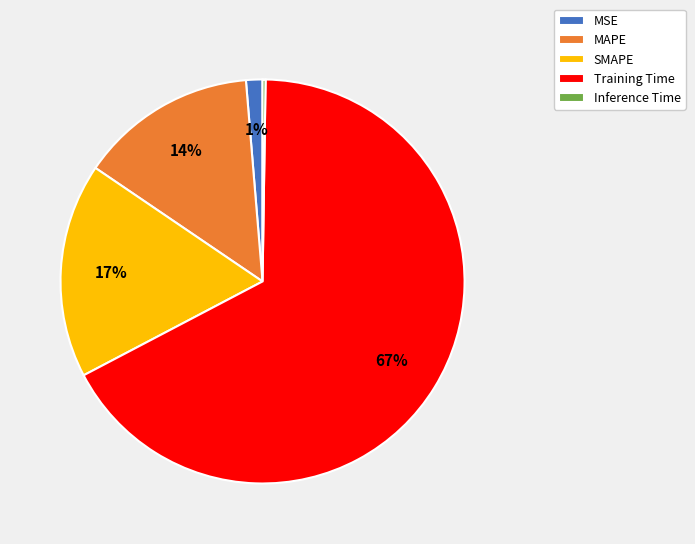

Is it true that MAPE is 4% of the pie?

False